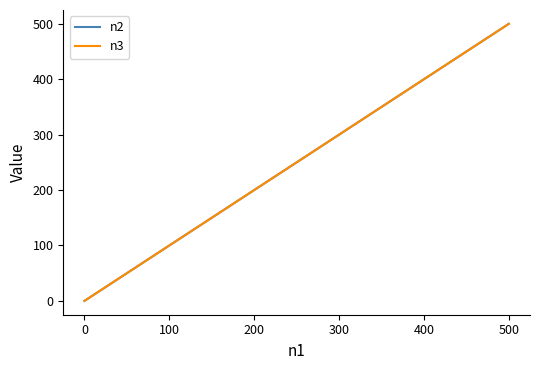

At how many categories does at least one series exceed 213?

2